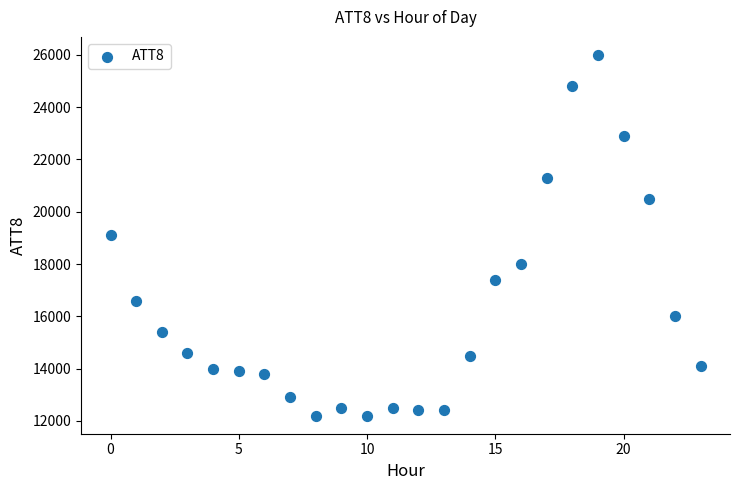

What is the range of Y values (max minus min)?

13800